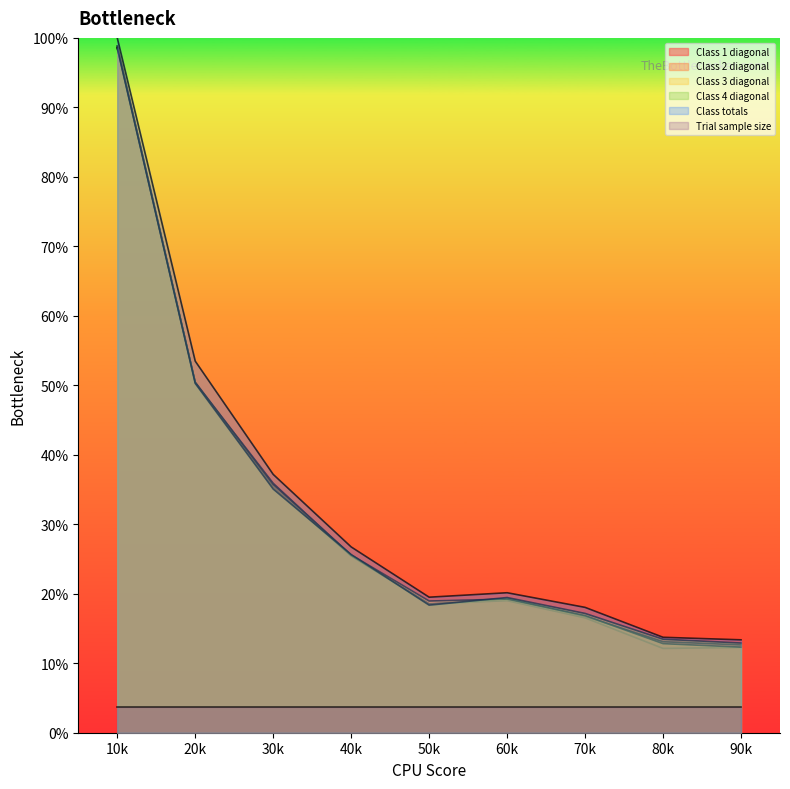

True or false: Class totals and Trial sample size intersect in this chart.

False